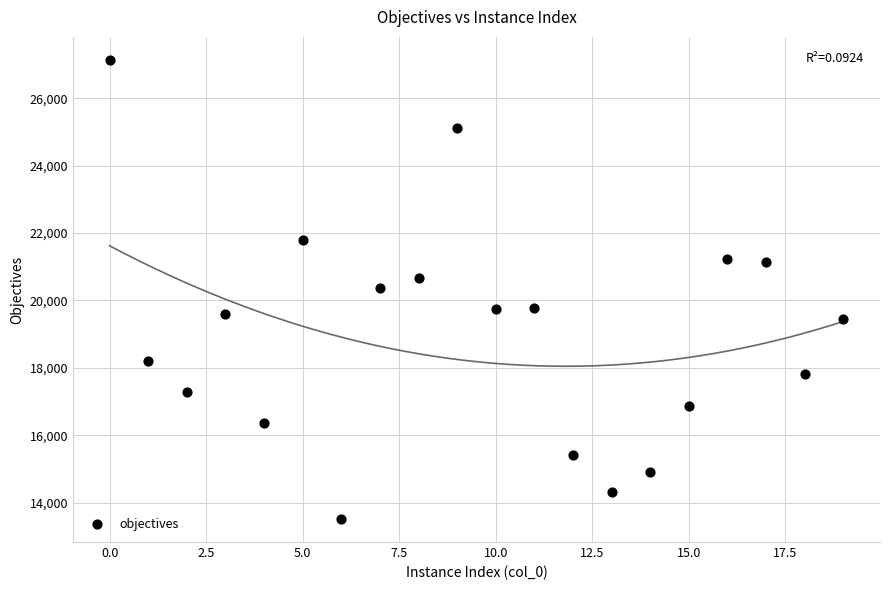

What is the range of Y values (max minus min)?

13625